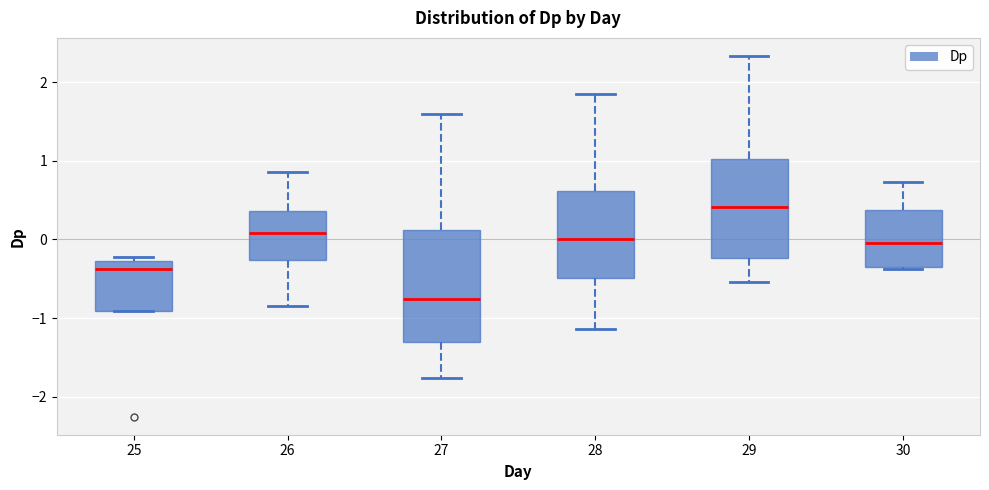

Which box has the lowest median line?

27